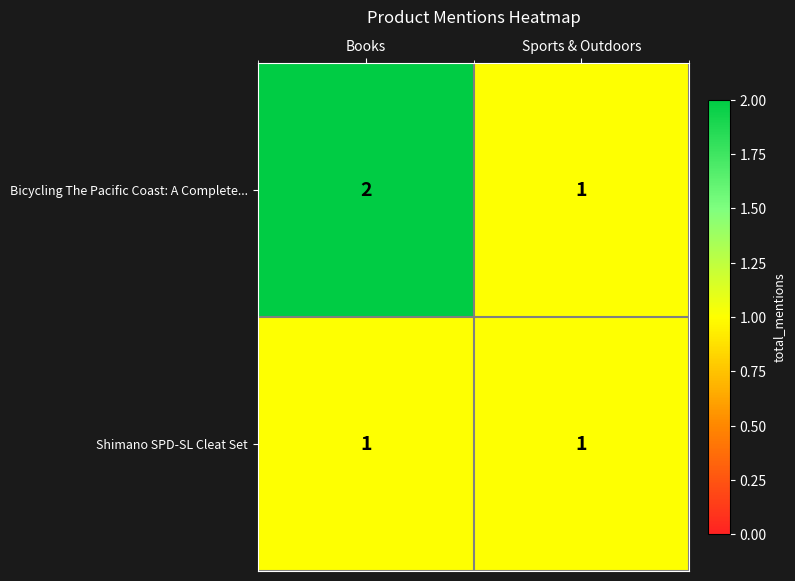

Count the number of categories in the chart.

2